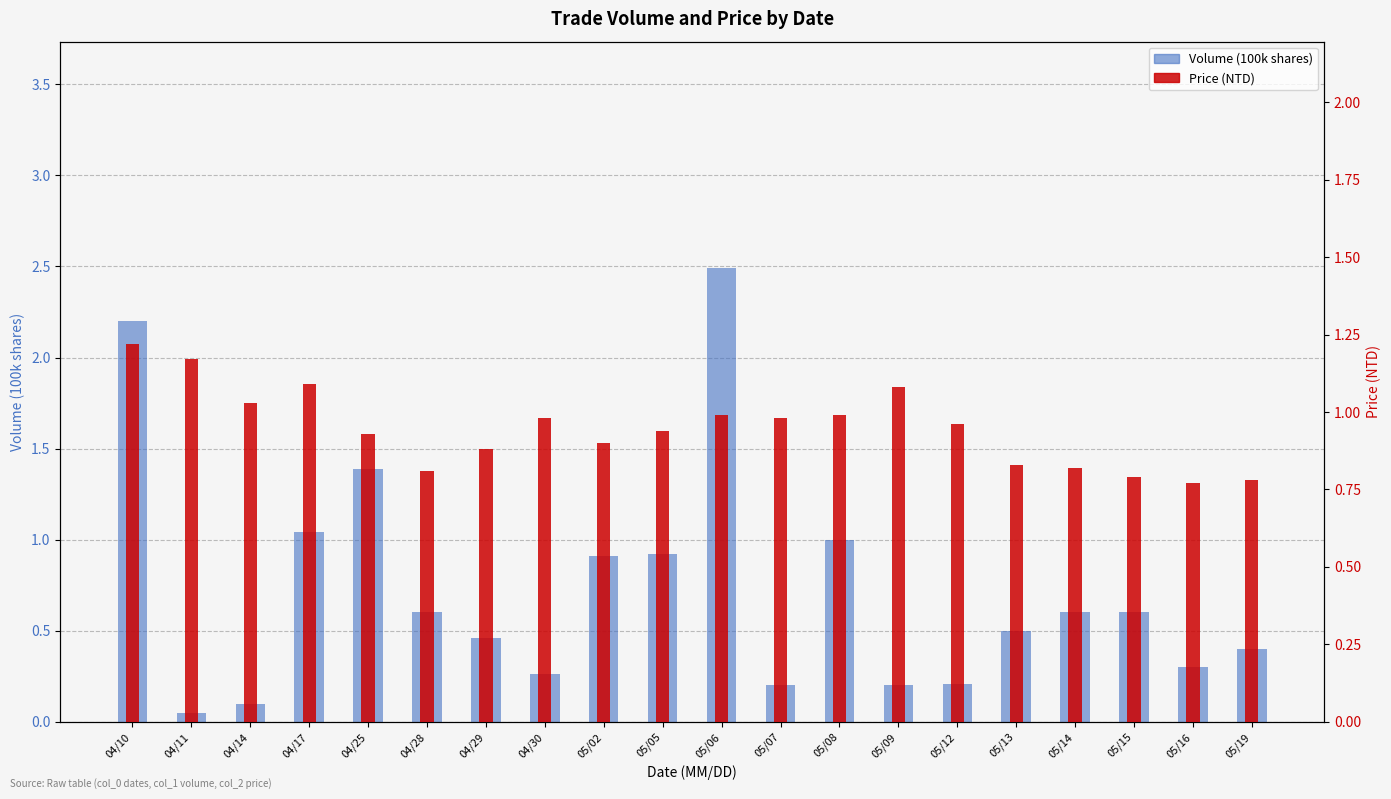

What is the difference between the second highest and second lowest values in the Volume (100k shares) series?

2.1